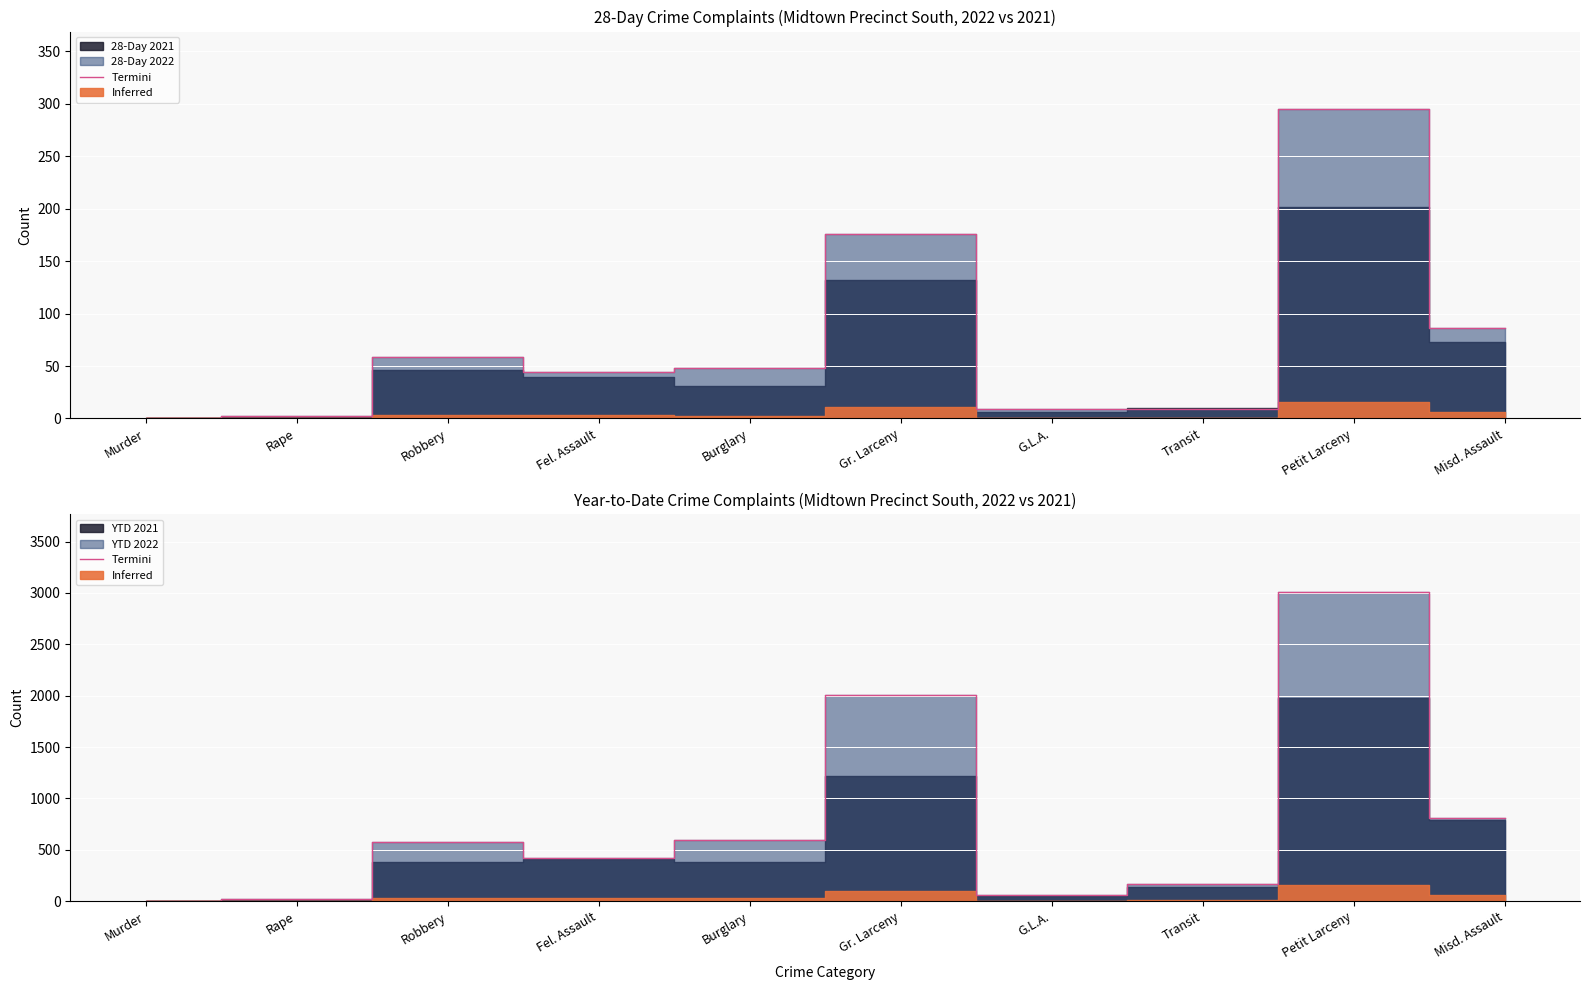

What is the label of the 3rd point from the left?

Robbery